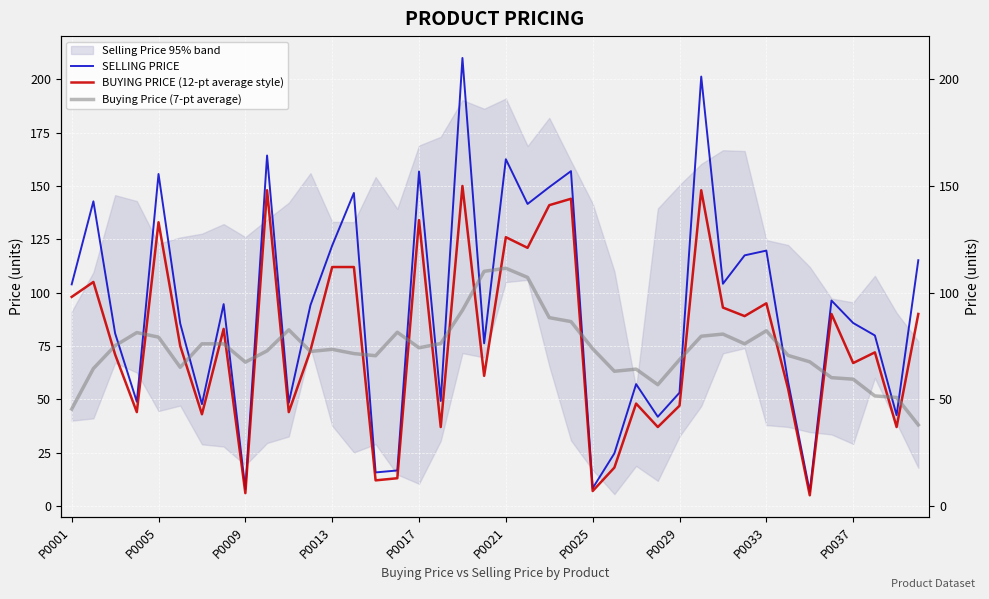

What is the sum of the Buying Price (7-pt average) values at P0017 and 11?

151.6